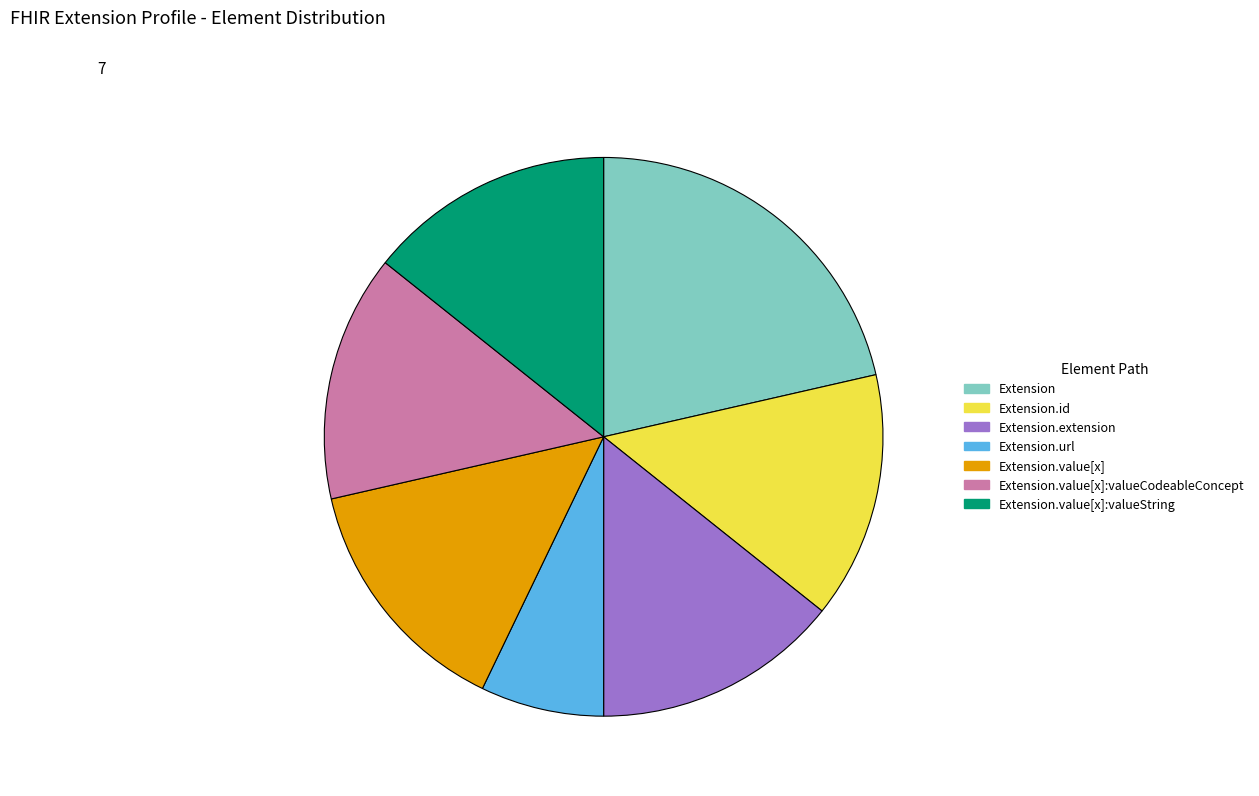

Does any single category account for the majority?

No